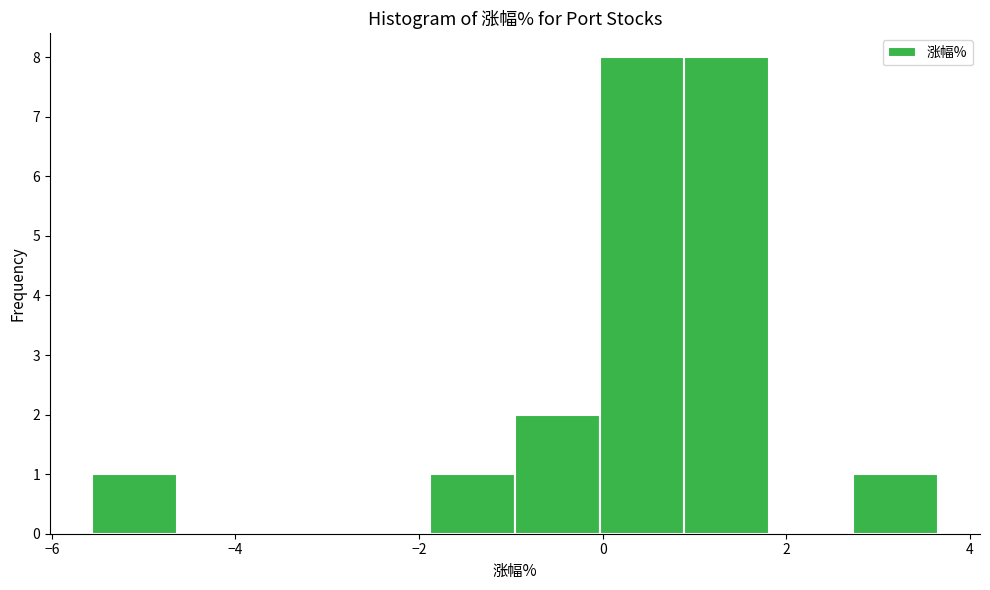

How tall is the bar that spans -1.0 to 0.0 on the x-axis? Neither the bar edges nor the heights are printed on the chart, so give them approximately, as read against the axes.

2